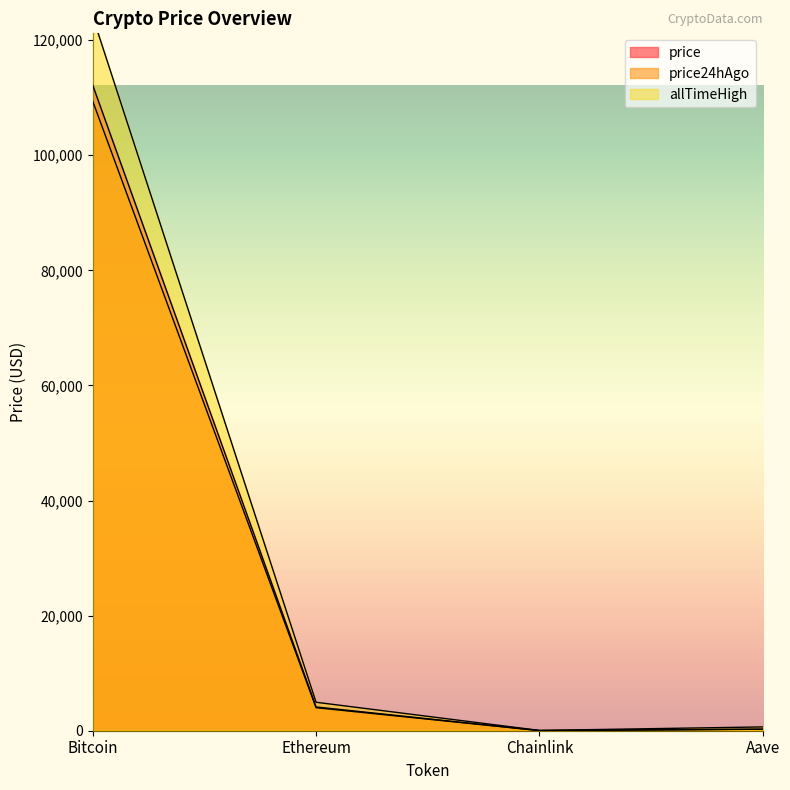

What is the total value across all series at Ethereum?

13076.9